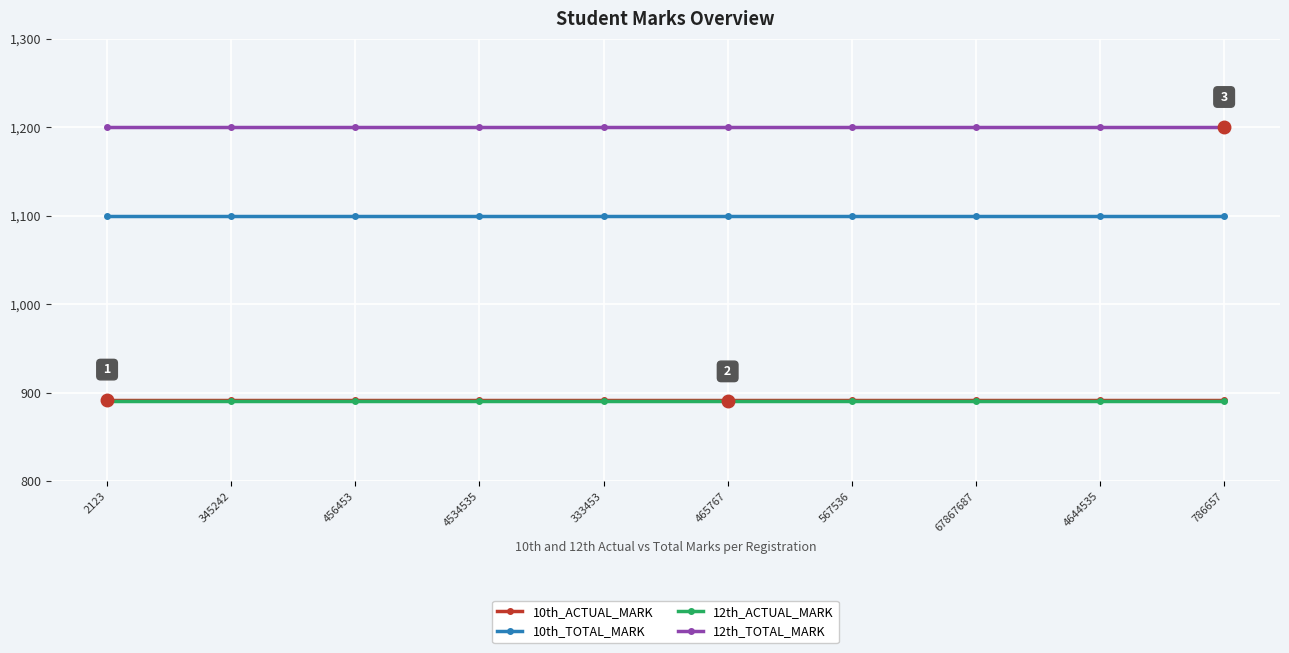

What is the total value across all series at 456453?

4082